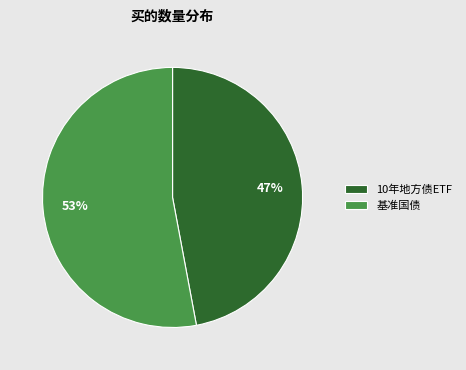

What is the majority slice?

基准国债